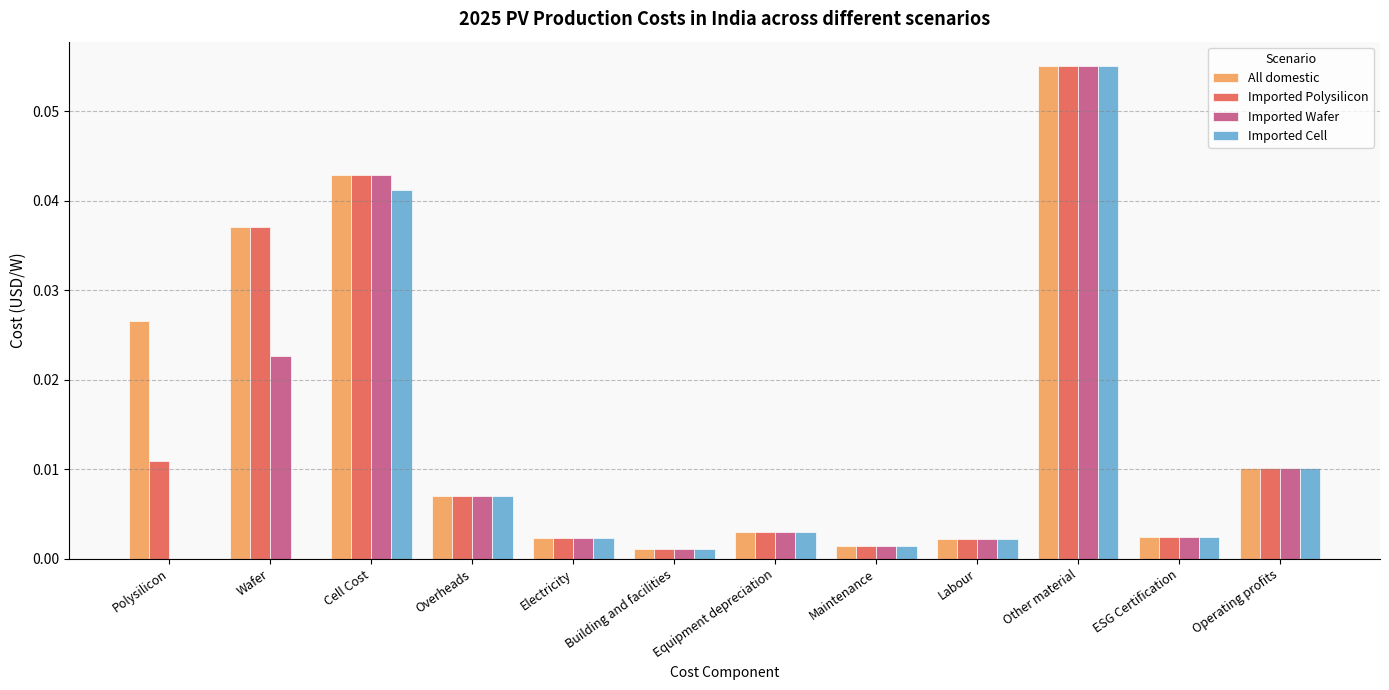

At which category is the sum across all series the highest?

Other material